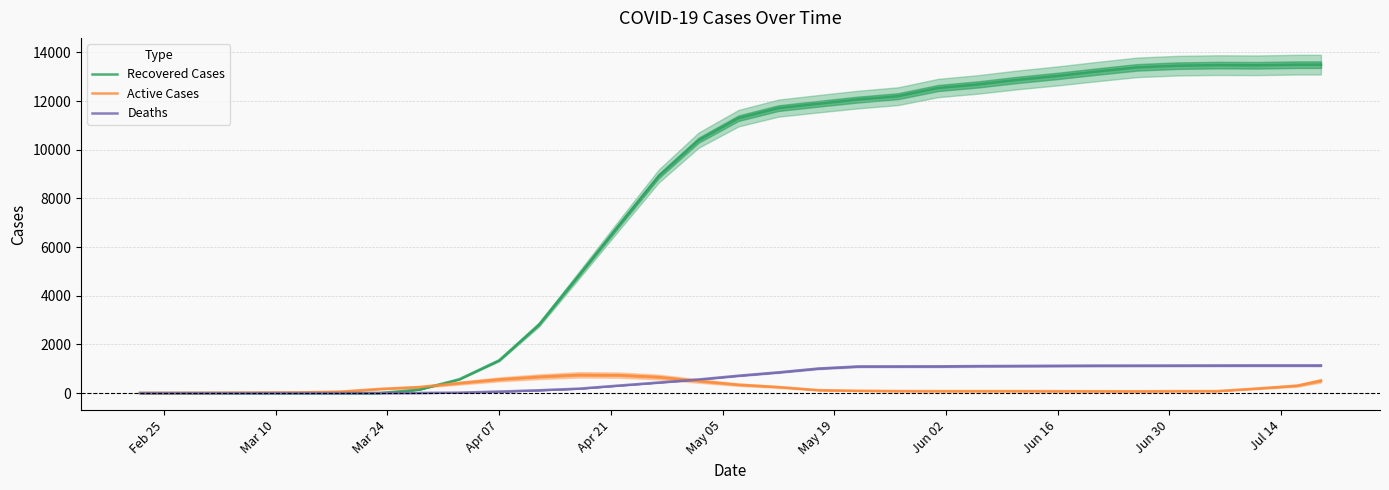

How many data points in Recovered Cases are above 11298?

15